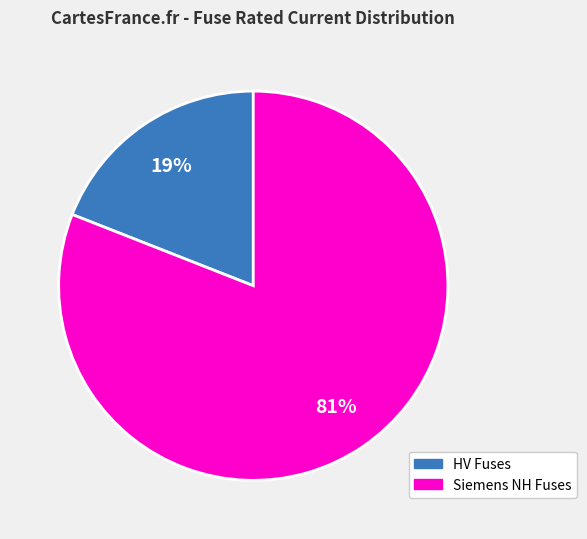

To the nearest percent, what is the average slice percentage?

50%